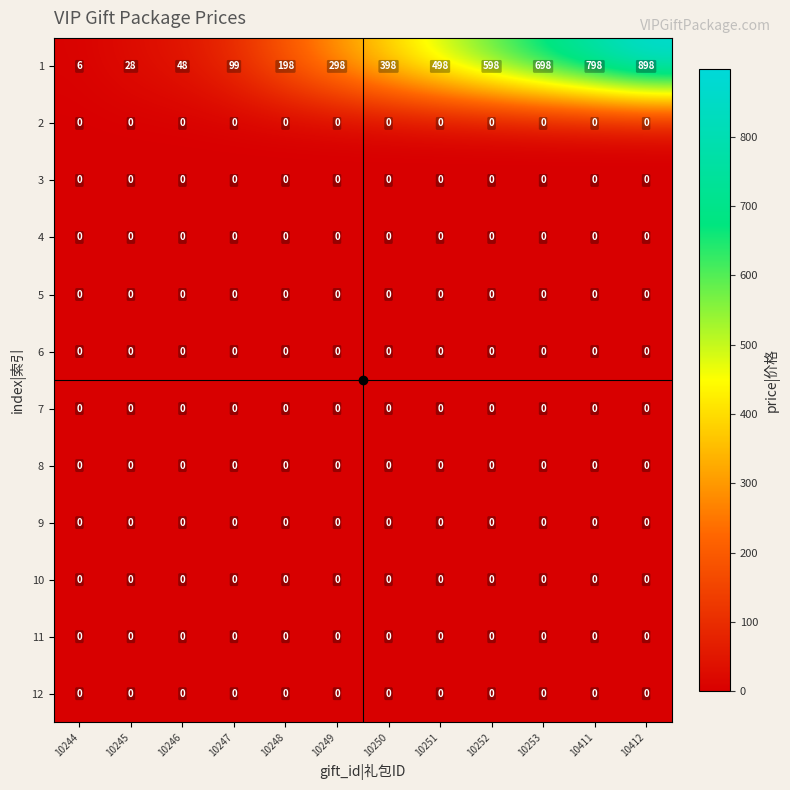

Which label corresponds to the largest value in the chart?

10412